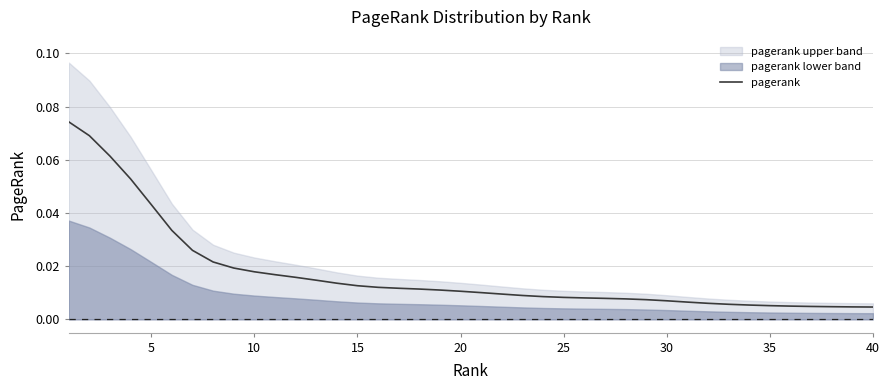

Reading right to left, list all the values displayed in this chart.

0.0	0.0	0.0	0.0	0.0	0.0	0.0	0.0	0.0	0.0	0.0	0.0	0.0	0.0	0.0	0.0	0.0	0.0	0.0	0.0	0.0	0.0	0.0	0.0	0.0	0.0	0.0	0.0	0.0	0.0	0.0	0.0	0.0	0.0	0.0	0.0	0.1	0.1	0.1	0.1